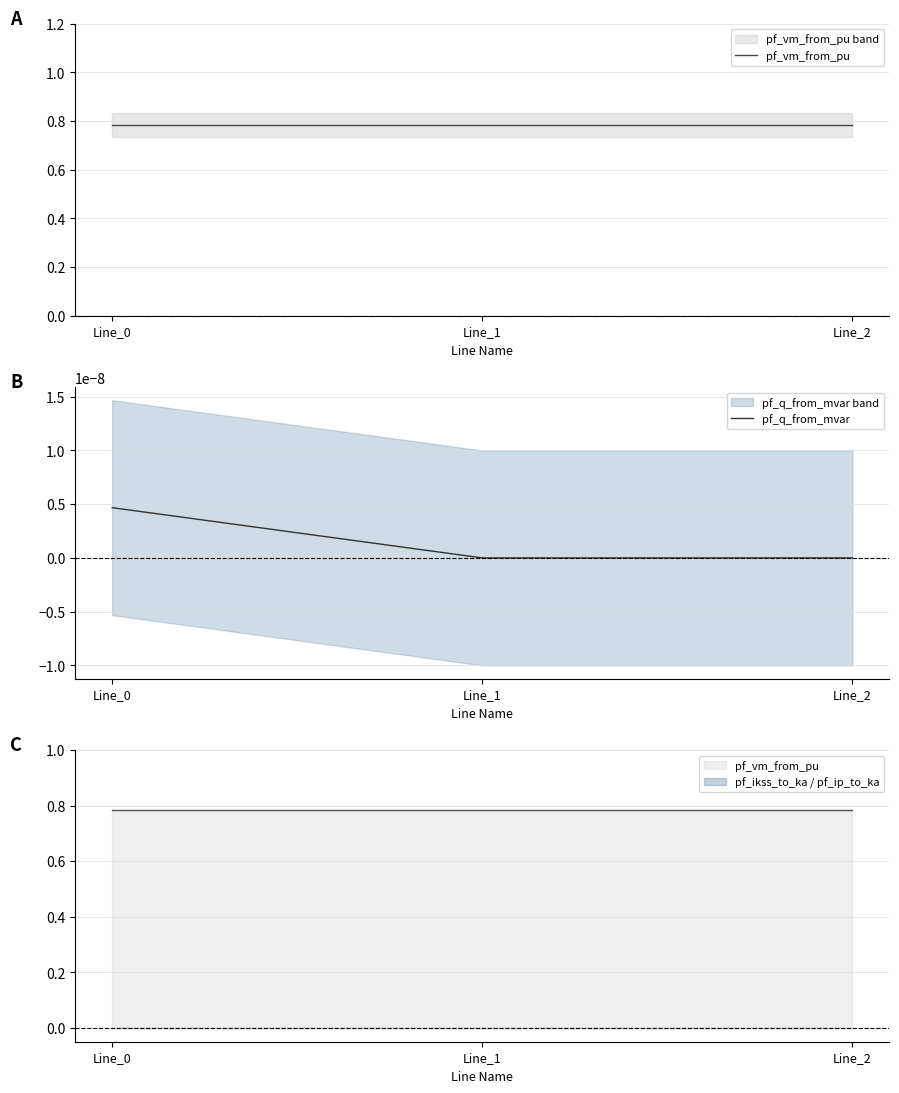

Is this an area chart (filled region under the line)?

No